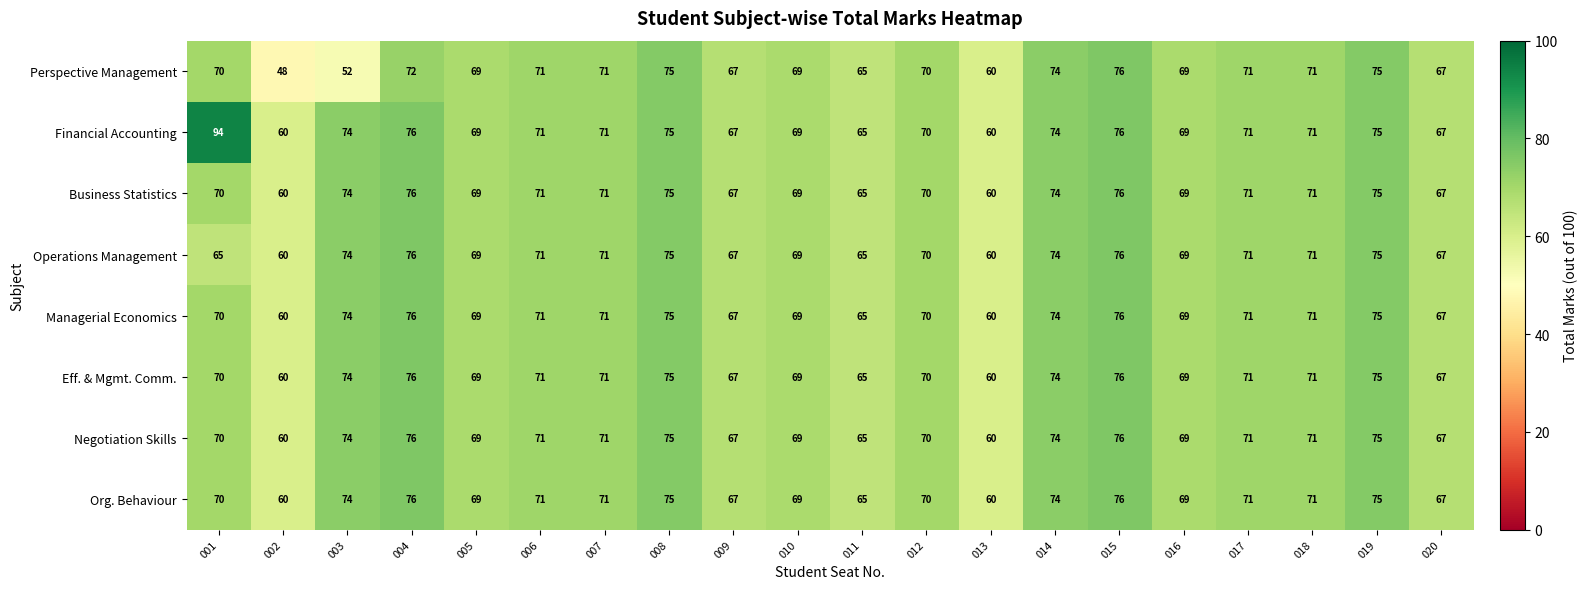

What is the average value of the Managerial Economics series?

70